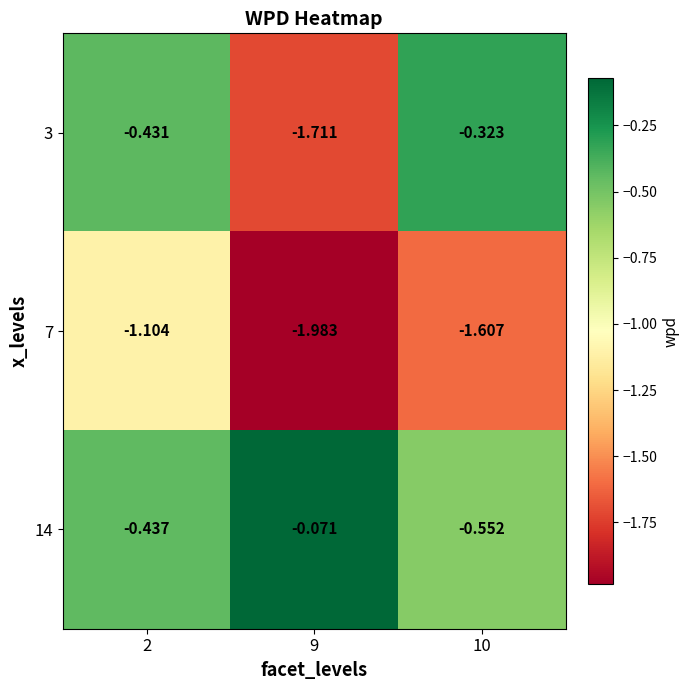

Is the value of 7 at 10 greater than the value of 14 at 2?

No